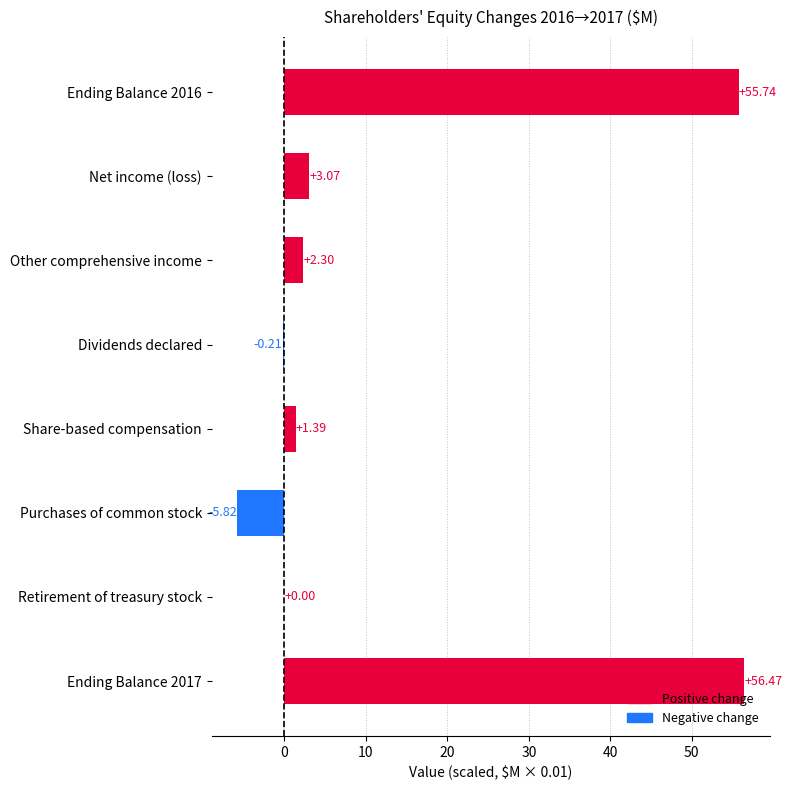

Count the number of values greater than 2.

4